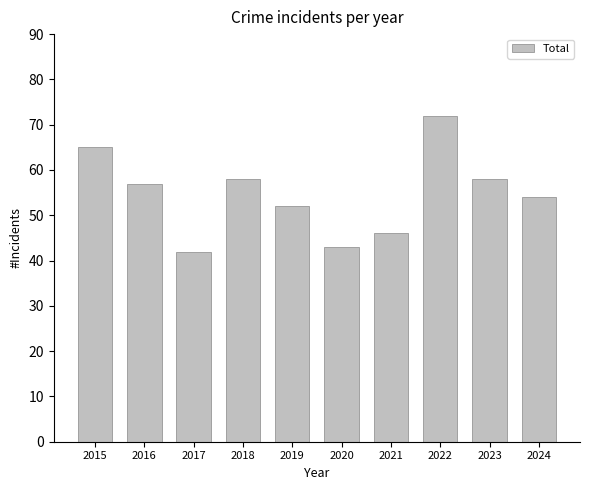

How many values are below 57?

5